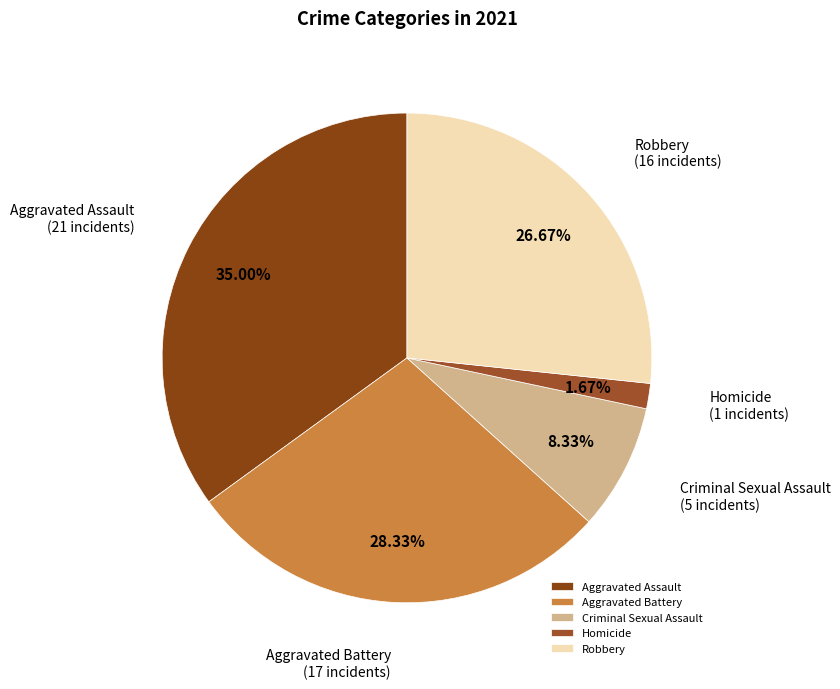

Is the sum of Homicide and Aggravated Battery greater than half?

No